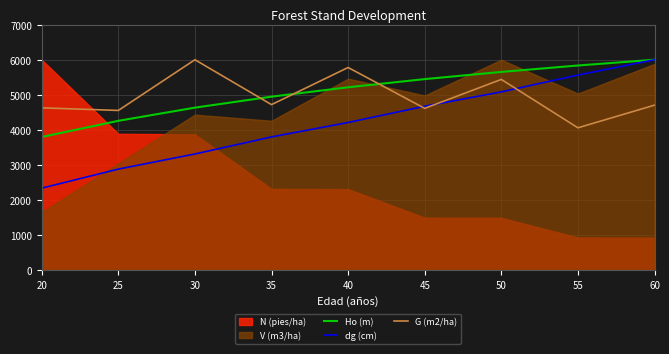

What is the average value of the G (m2/ha) series?

4943.3